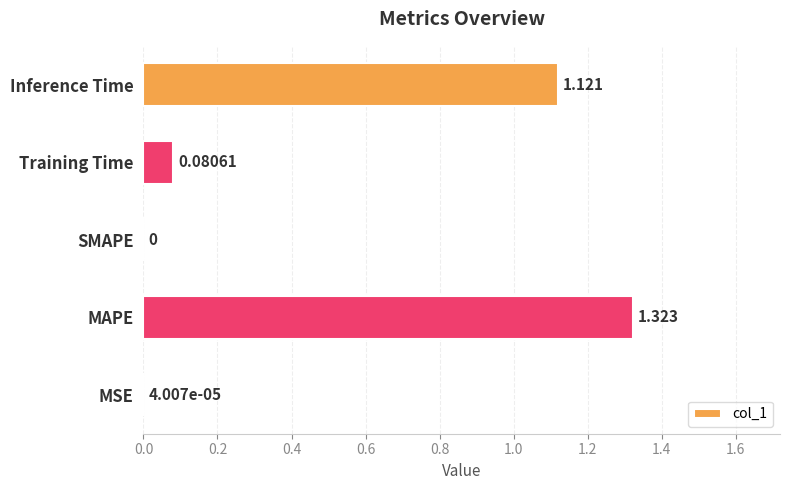

Which label corresponds to the largest value in the chart?

MAPE